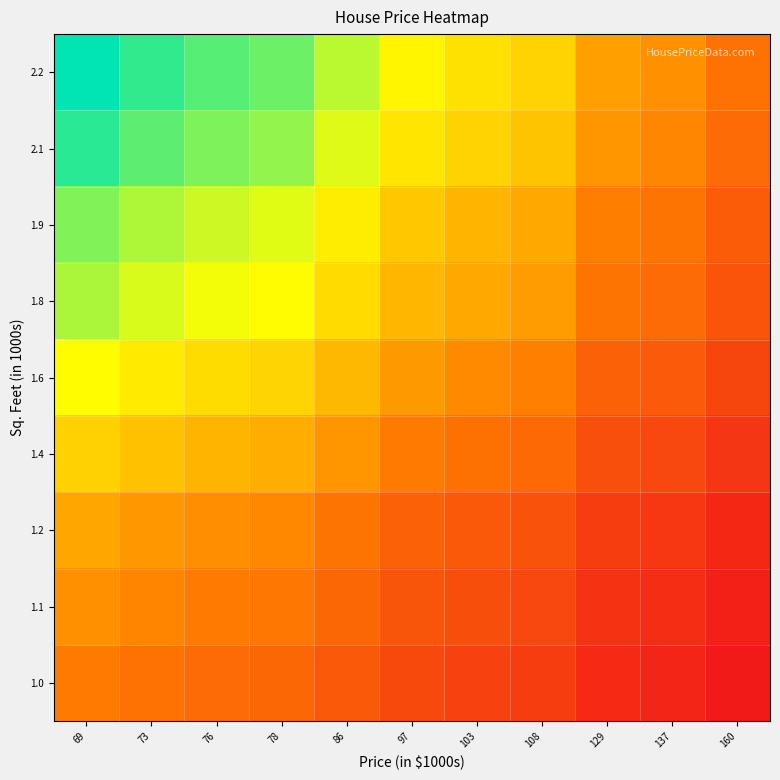

What is the maximum value shown in the chart?

1.0